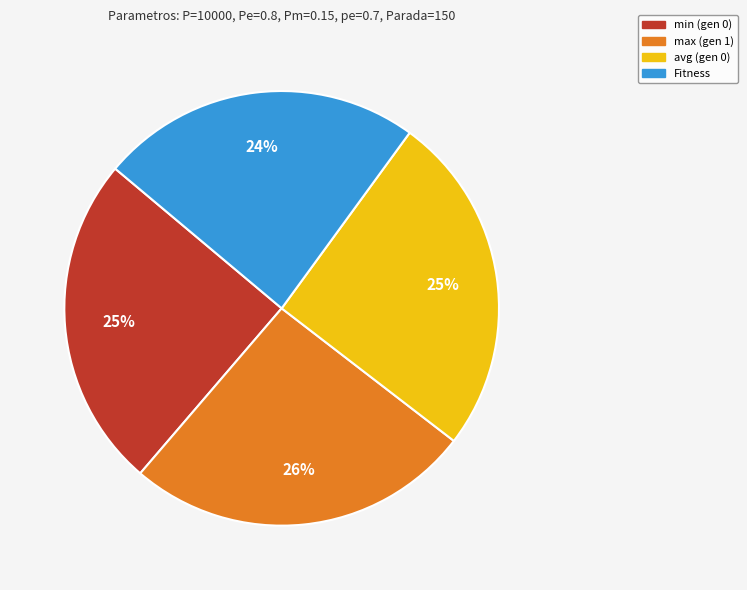

Which has a higher value, Fitness or max (gen 1)?

max (gen 1)